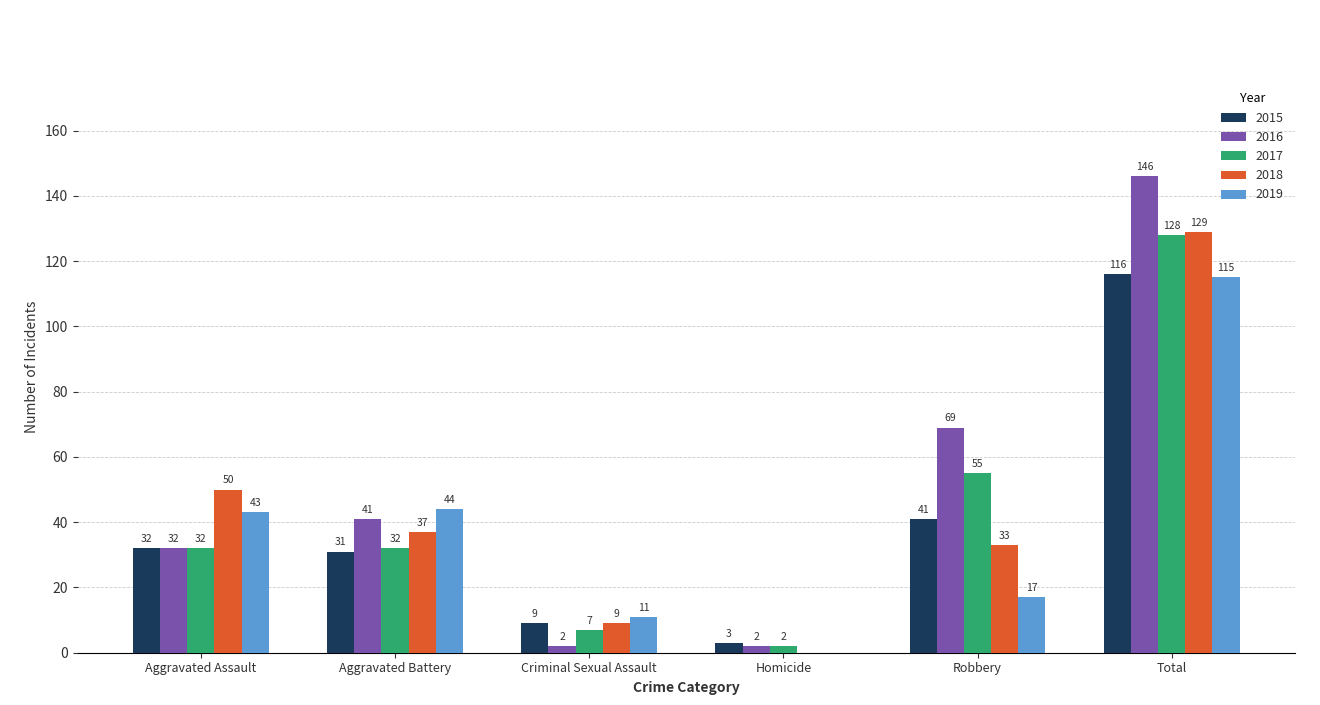

At which category is the sum across all series the highest?

Total